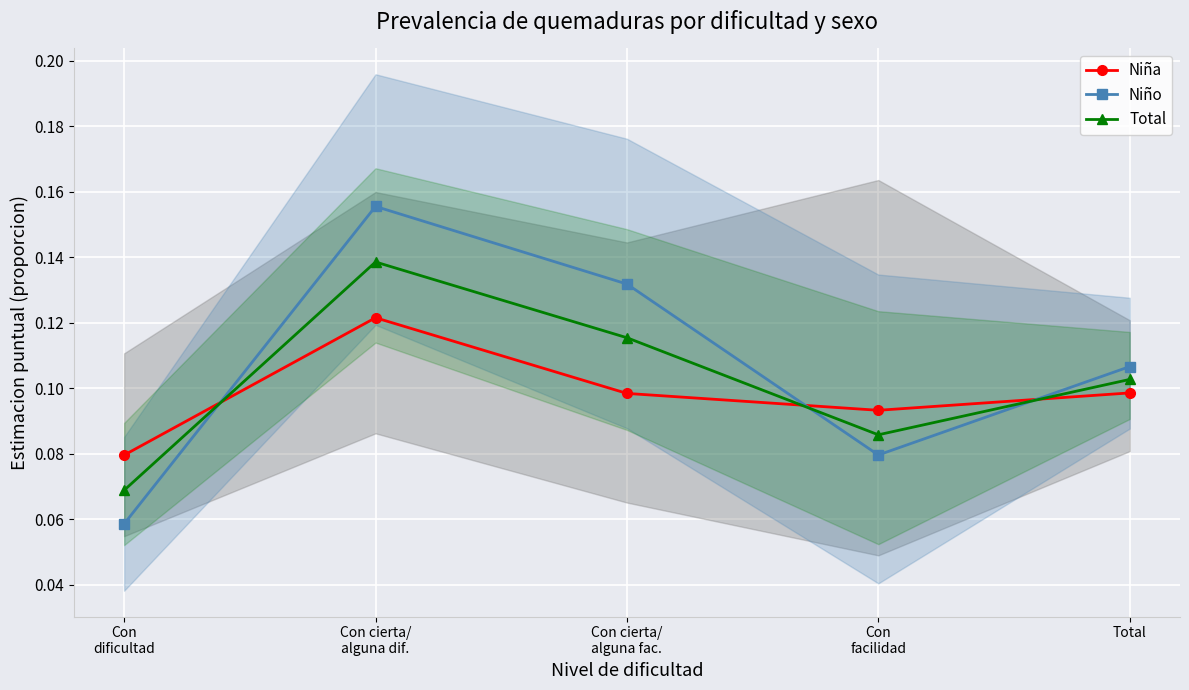

After their last crossing, which series has the higher values: Total or Niño?

Niño